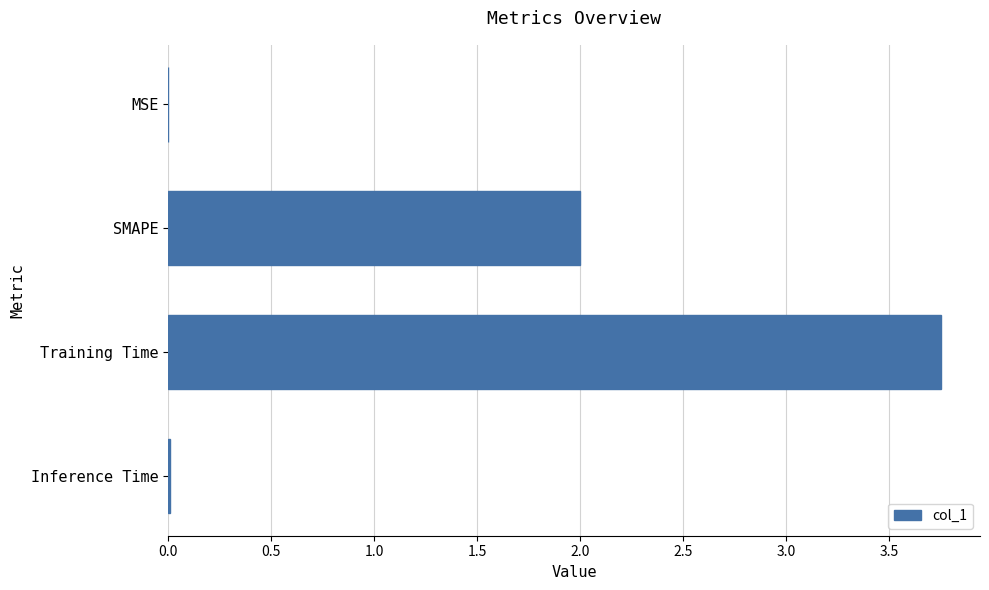

Read the value at SMAPE.

2.0